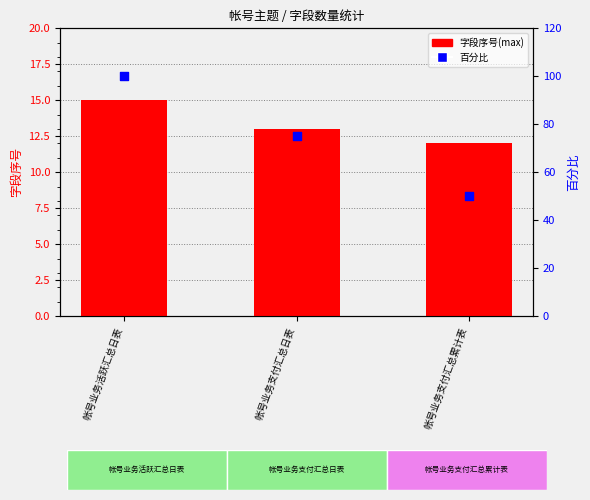

Which series has the widest spread of Y values?

百分比